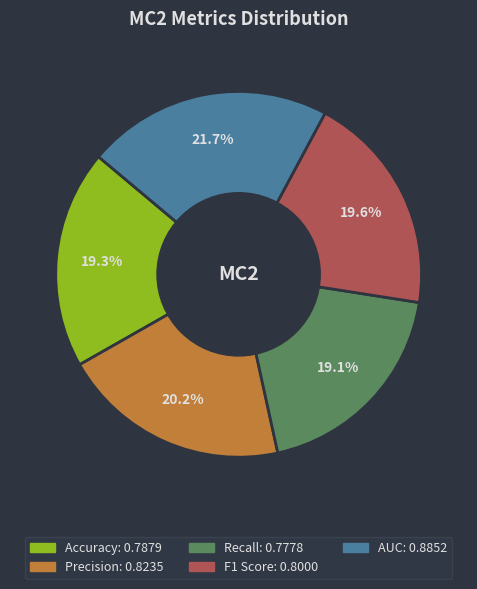

How many segments does this pie chart have?

5